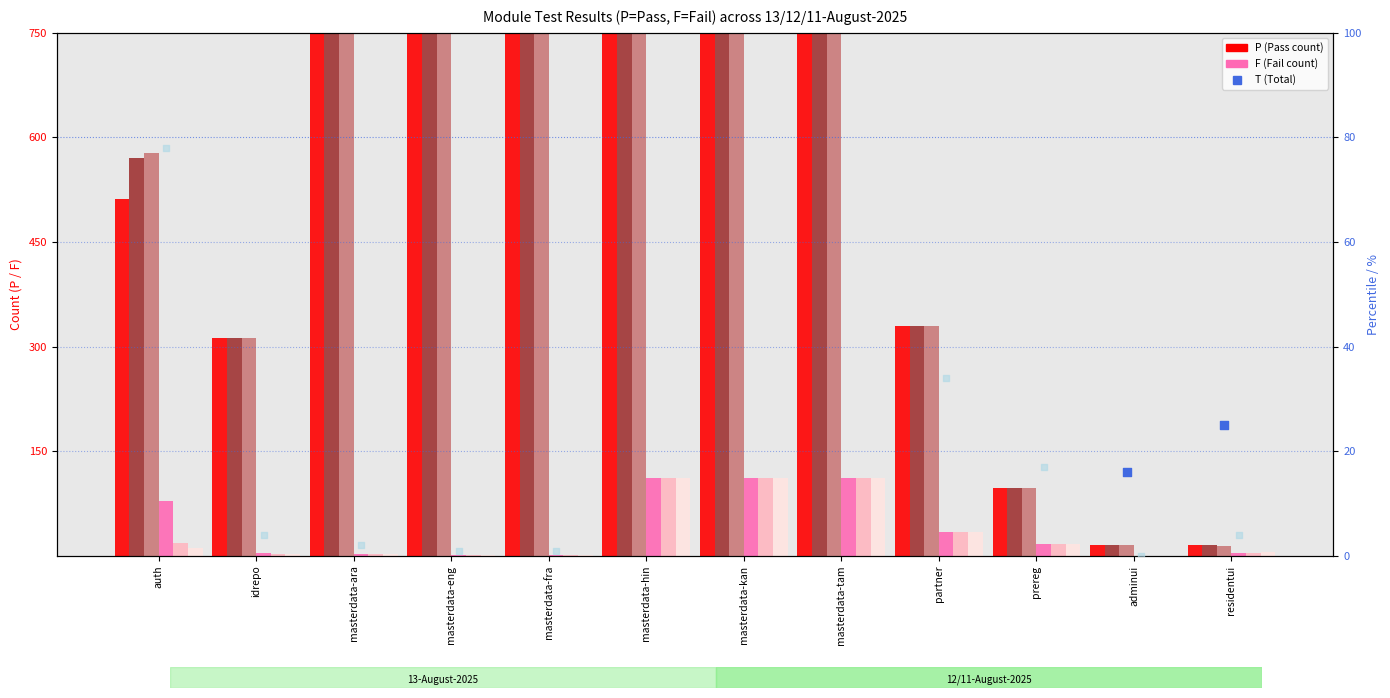

At which category is the sum across all series the highest?

masterdata-eng